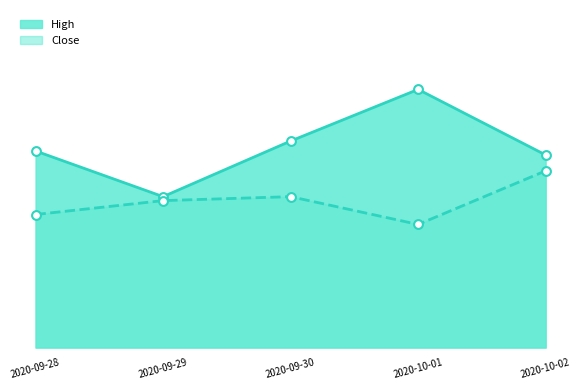

Which series contains the lowest Y value?

Close